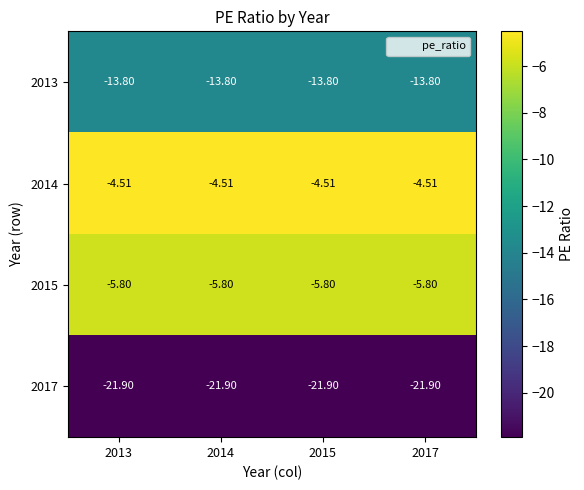

How many categories are shown in the chart?

4